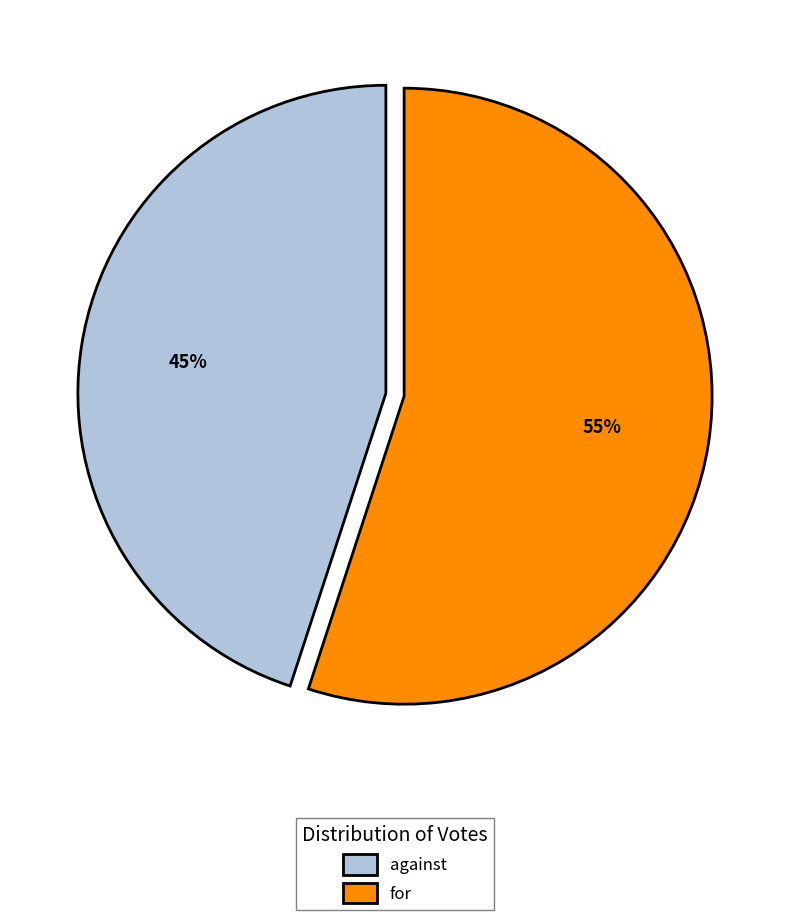

Which slice is the largest?

for